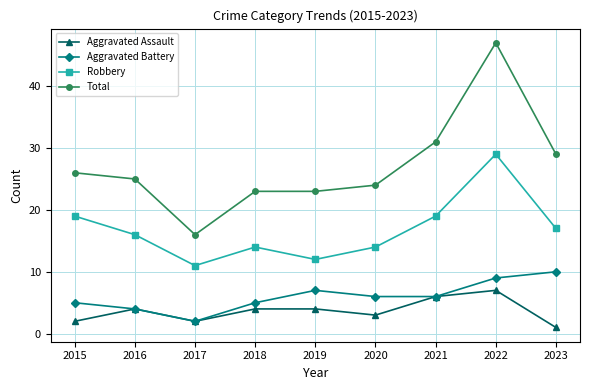

True or false: Aggravated Battery and Robbery cross at least once.

False